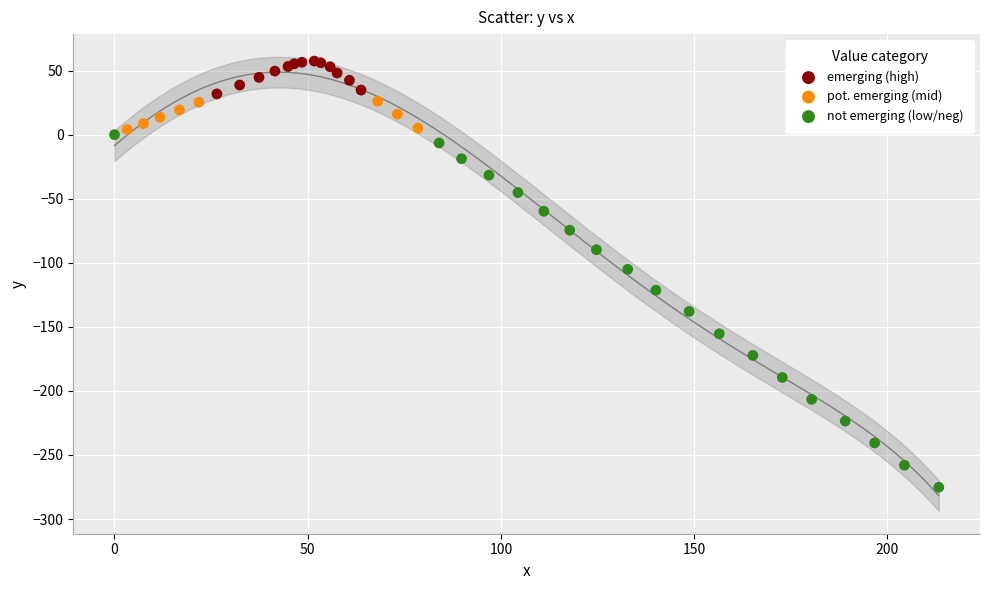

Which series contains the lowest Y value?

not emerging (low/neg)